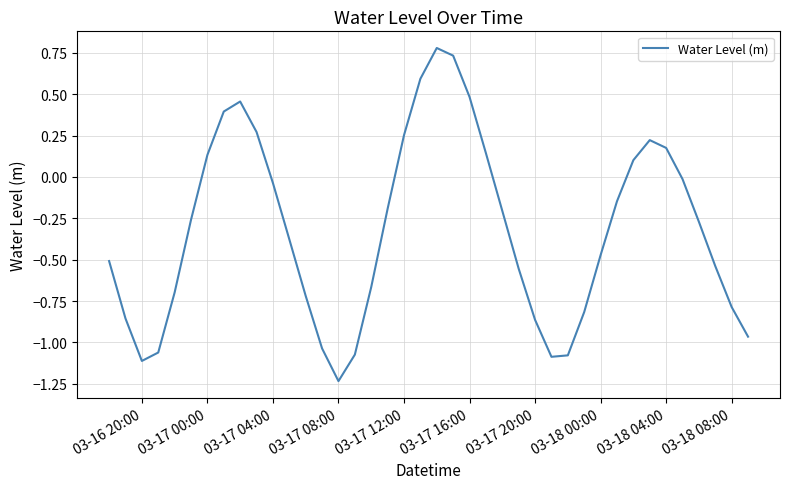

What is the difference between the maximum and minimum values?

2.0